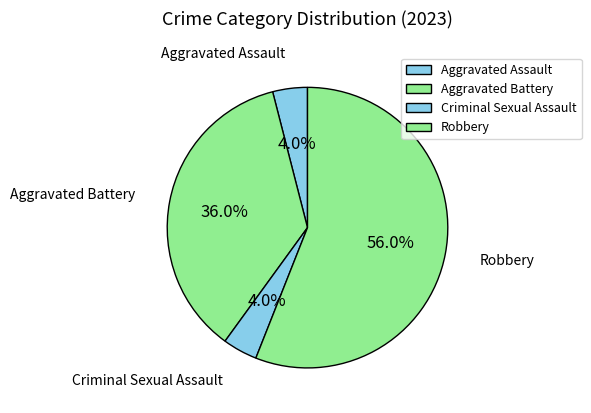

Approximately how many times larger is the value at Aggravated Assault compared to Criminal Sexual Assault?

1.0